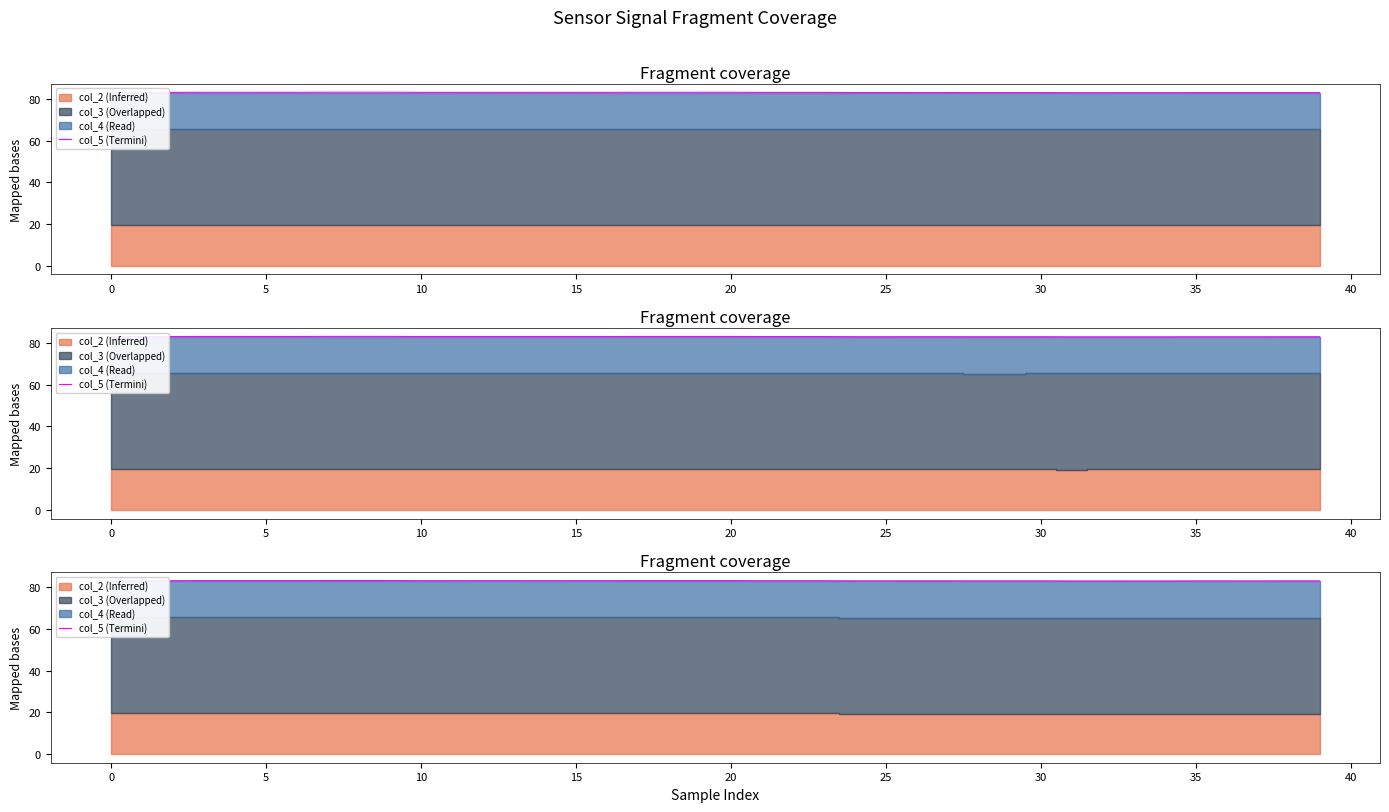

What is the difference between the second highest and minimum values?

0.2